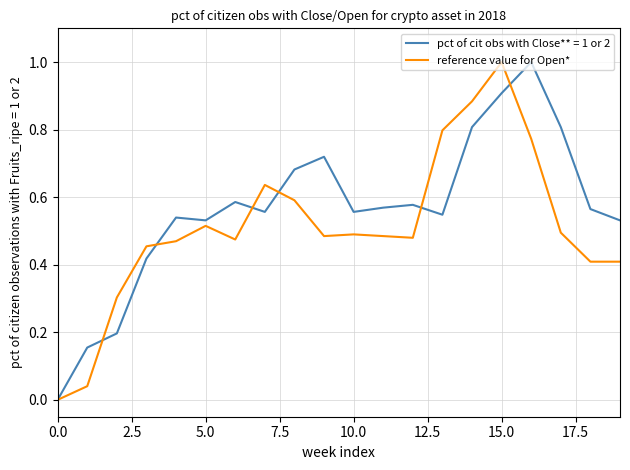

Which series has the largest total across all categories?

pct of cit obs with Close** = 1 or 2